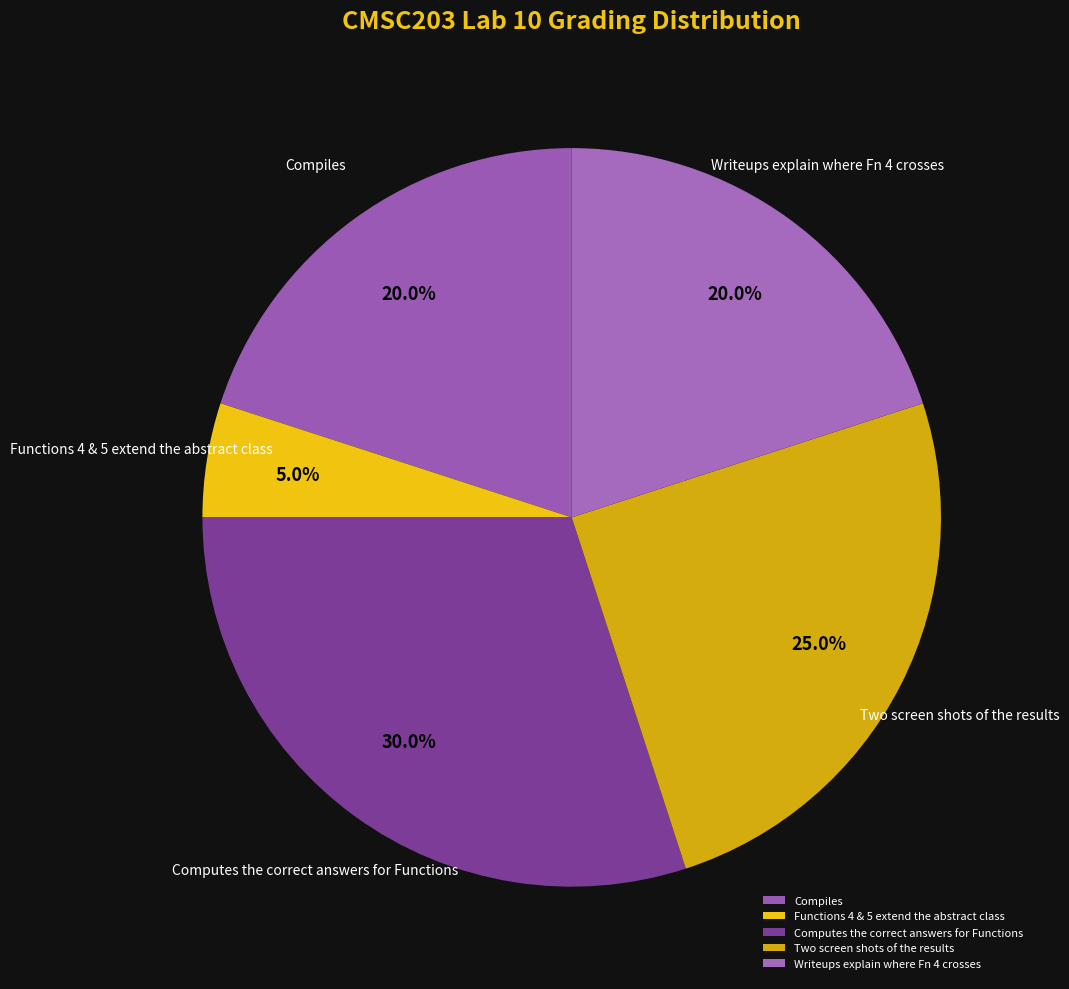

Count the number of slices in the pie.

5